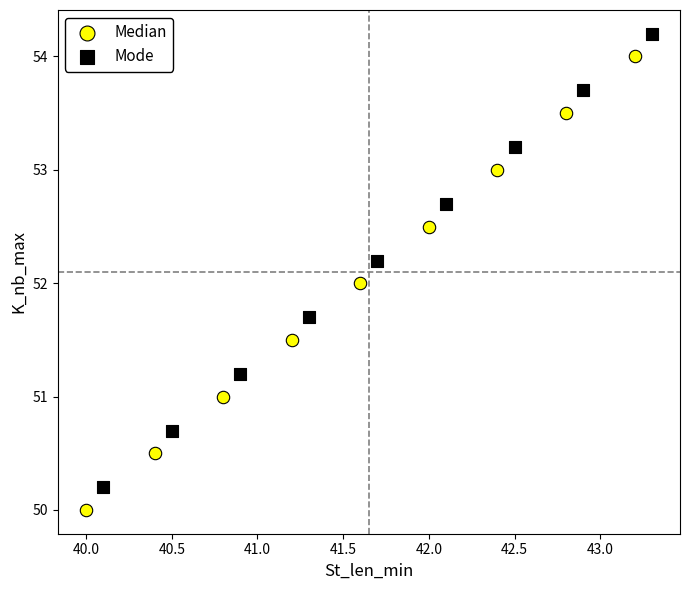

Which series contains the highest Y value?

Mode